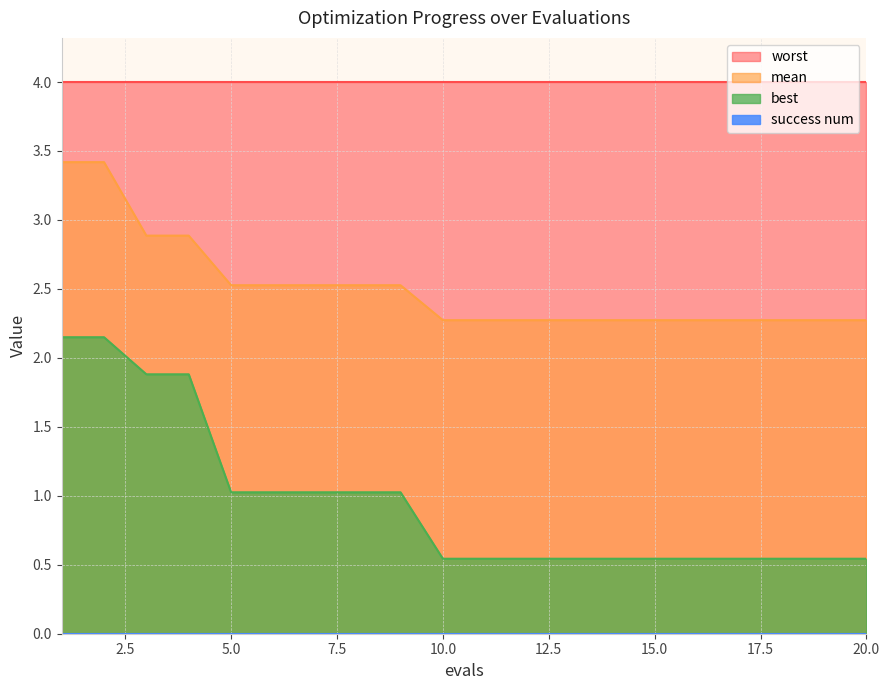

The best series shows 1.3 at 3. True or false?

False